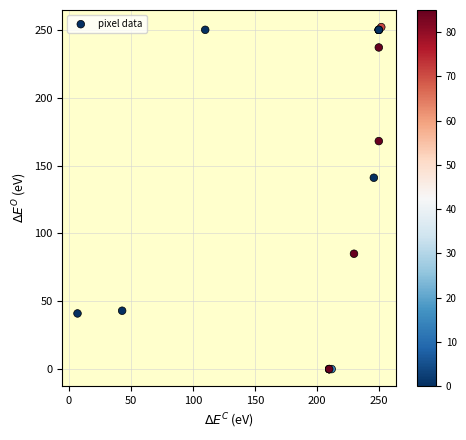

What Y value in the scatter plot is closest to 126?

141